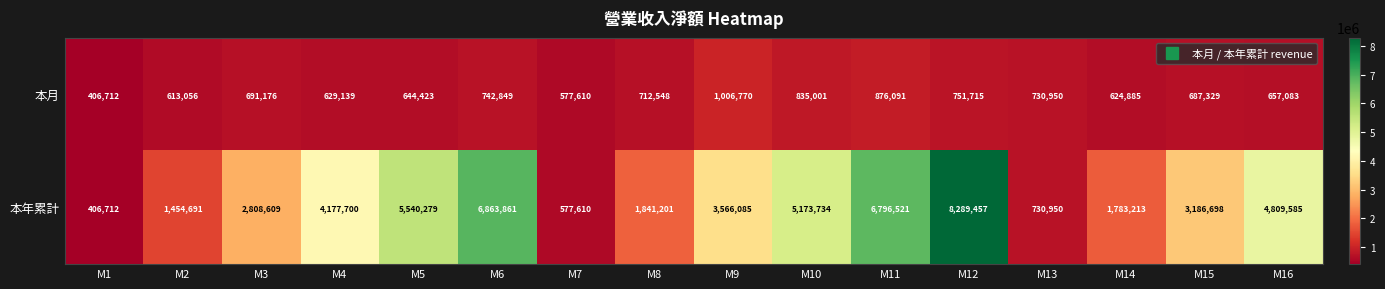

Between M6 and M9, which series saw the biggest shift?

本年累計